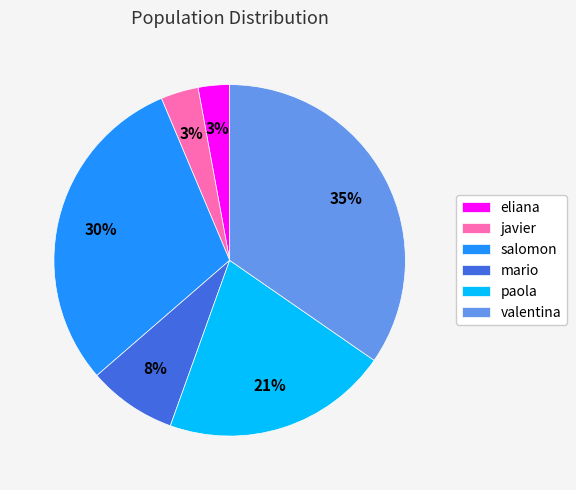

To the nearest percent, what is the difference between the paola and valentina slice percentages?

14%